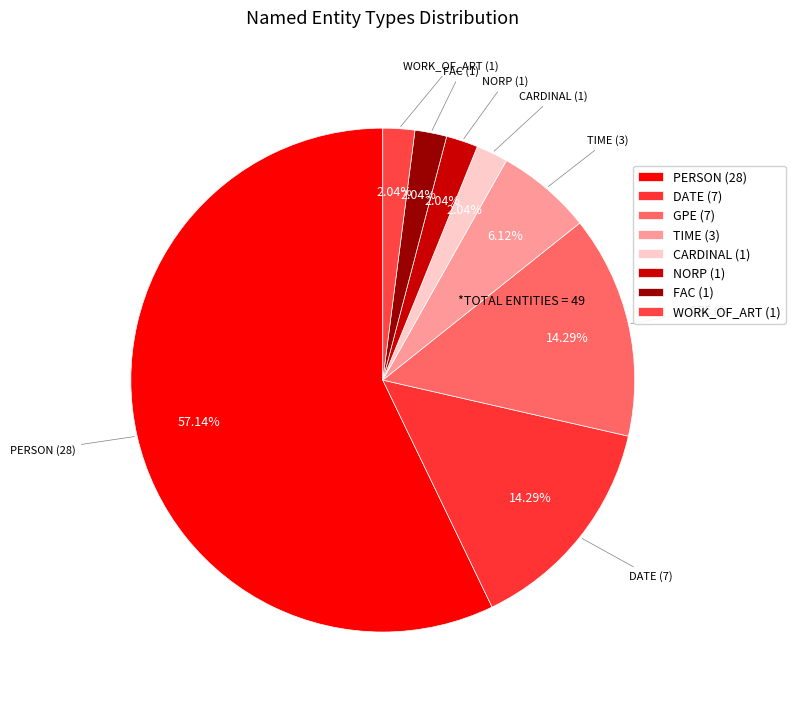

What is the total percentage of CARDINAL and GPE?

16.3%